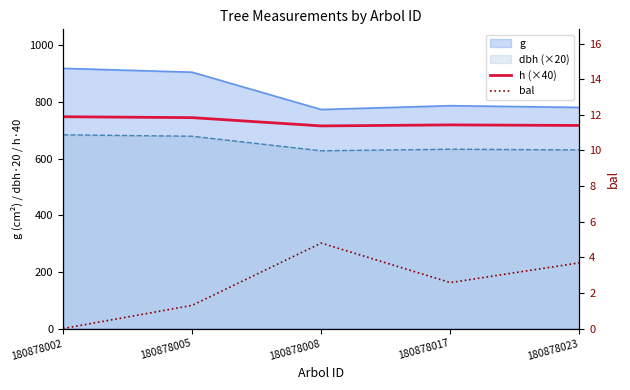

At which label is h (×40) closest to 731?

180878017